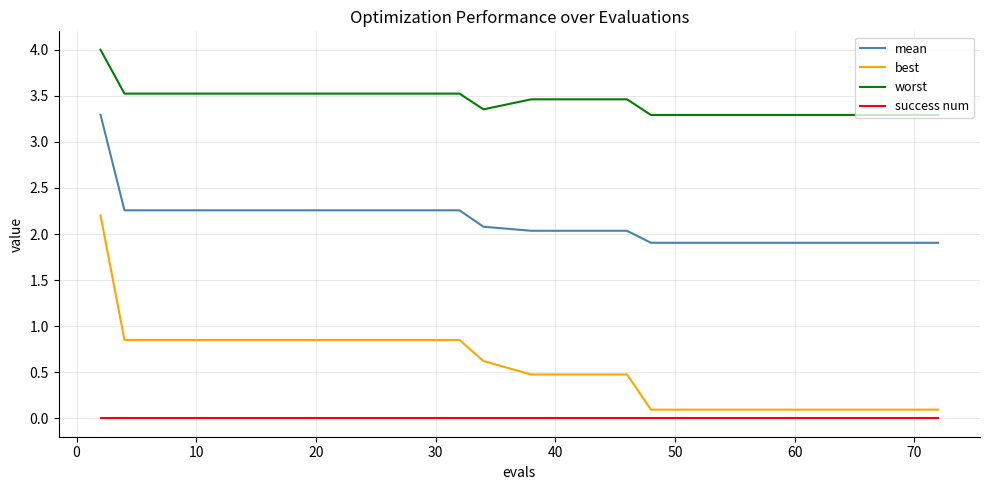

Does the chart have visible grid lines?

Yes